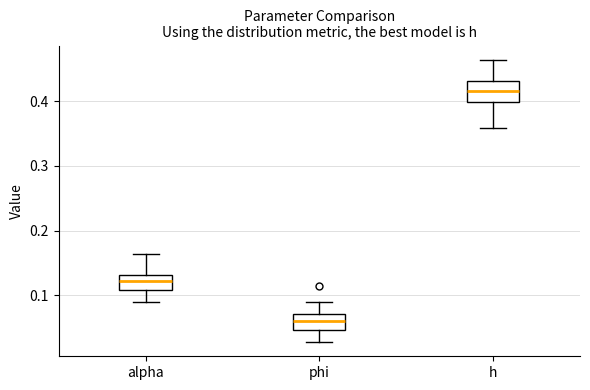

Where does the lower whisker of the box for h end on the y-axis? The values are not printed on the chart, so give them approximately, as read against the axis.

0.36